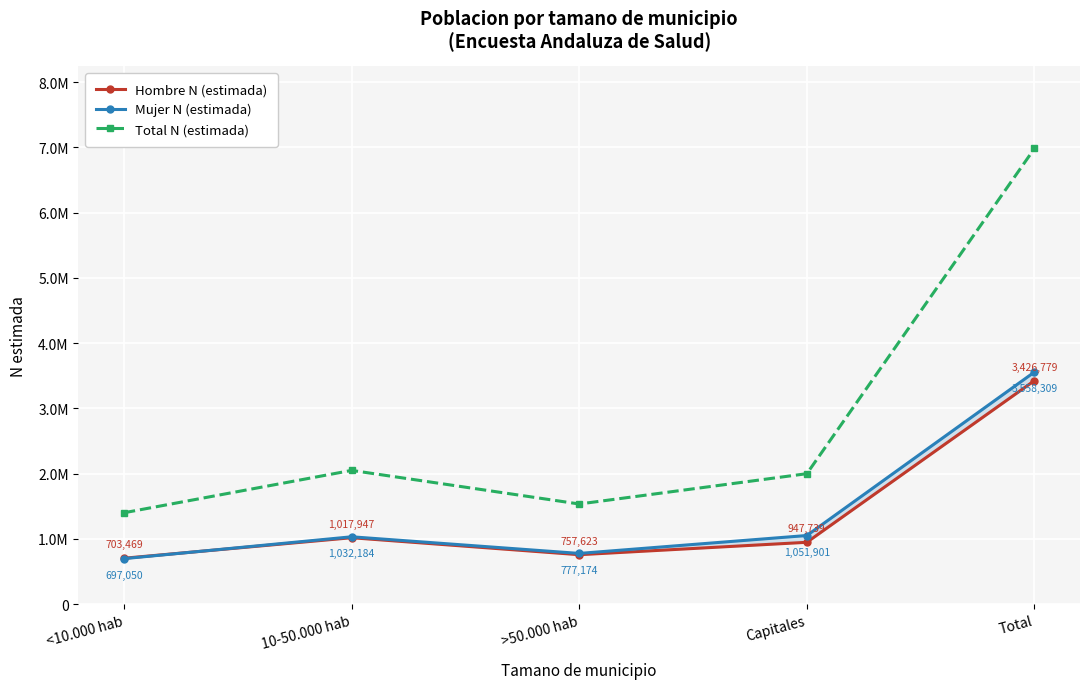

True or false: Total N (estimada) and Mujer N (estimada) intersect in this chart.

False